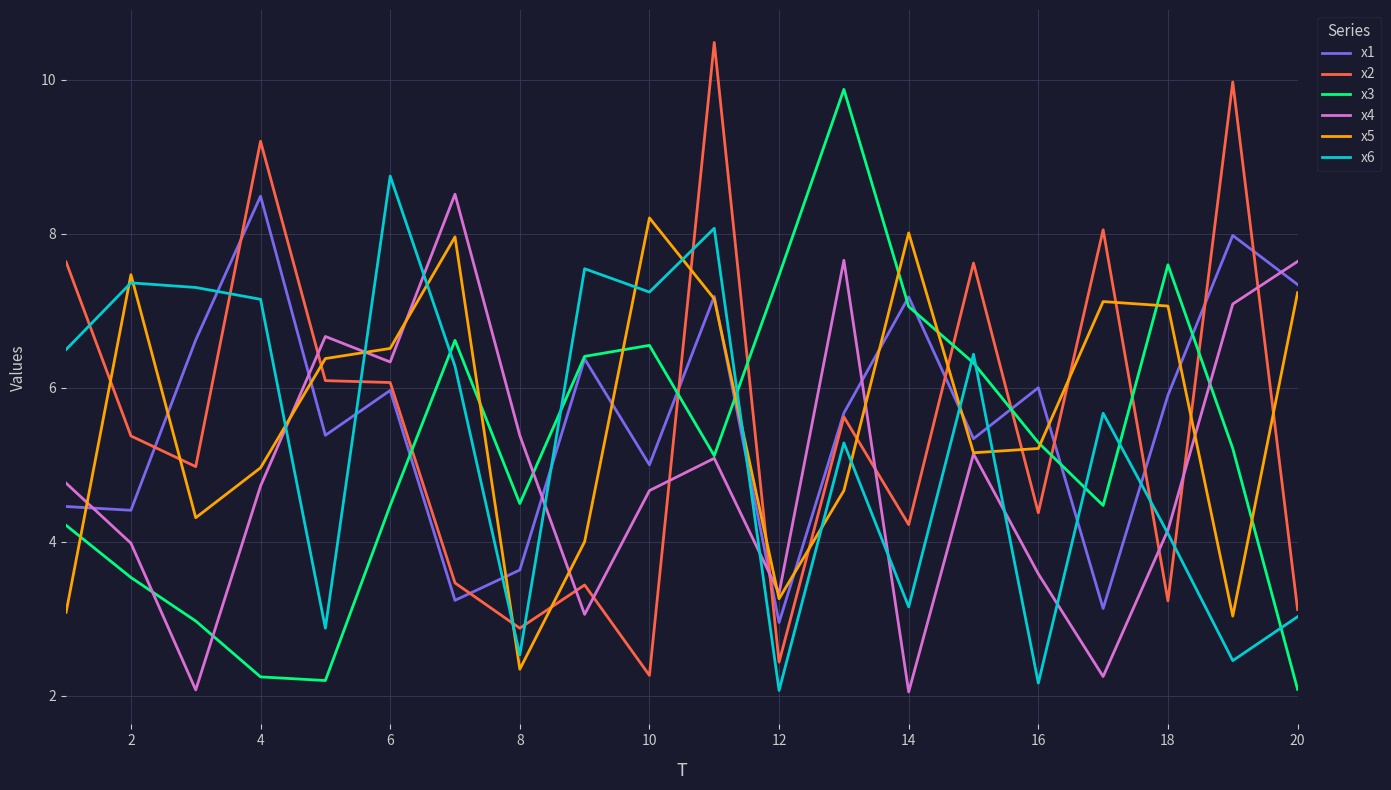

True or false: x2 and x3 cross at least once.

True